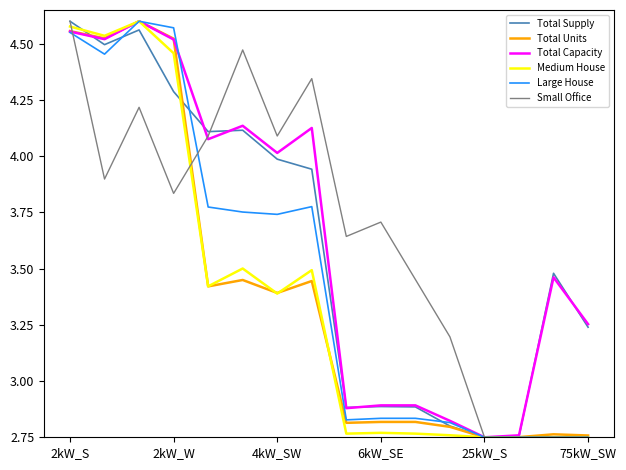

At which label does Small Office first exceed 3?

2kW_S